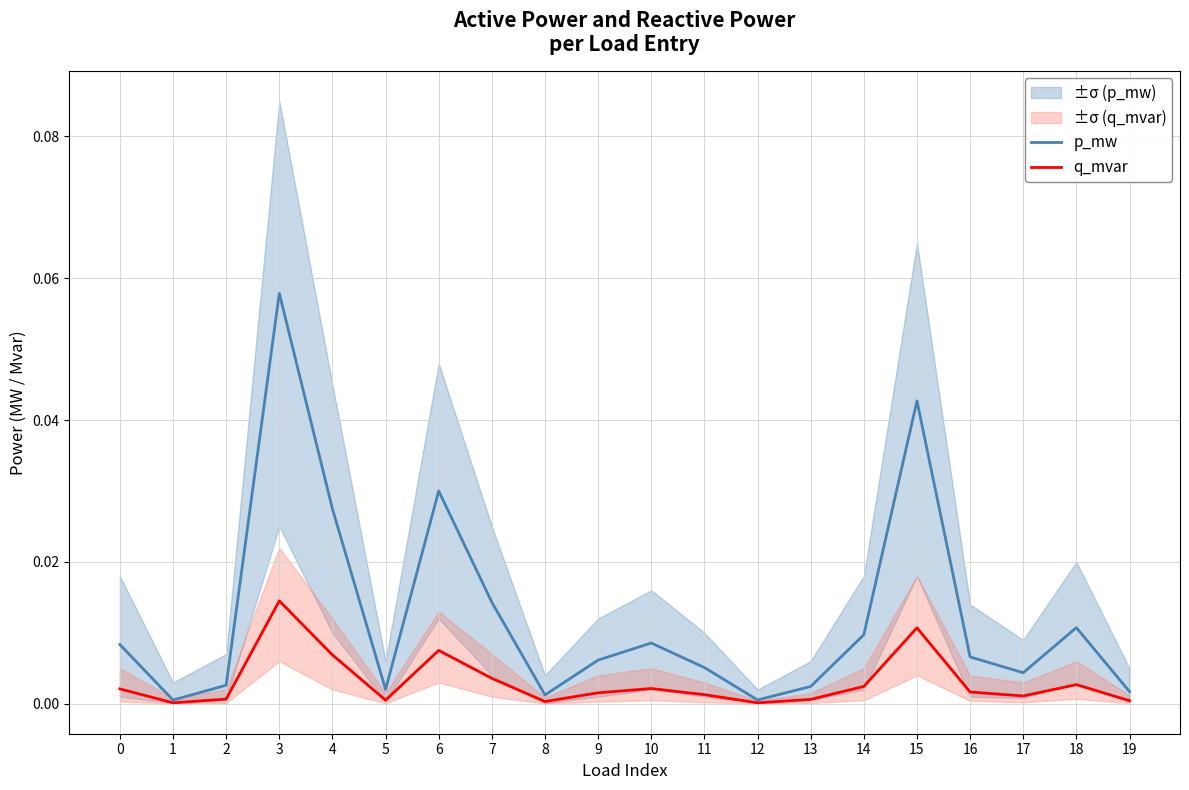

At which label is p_mw closest to 0?

1